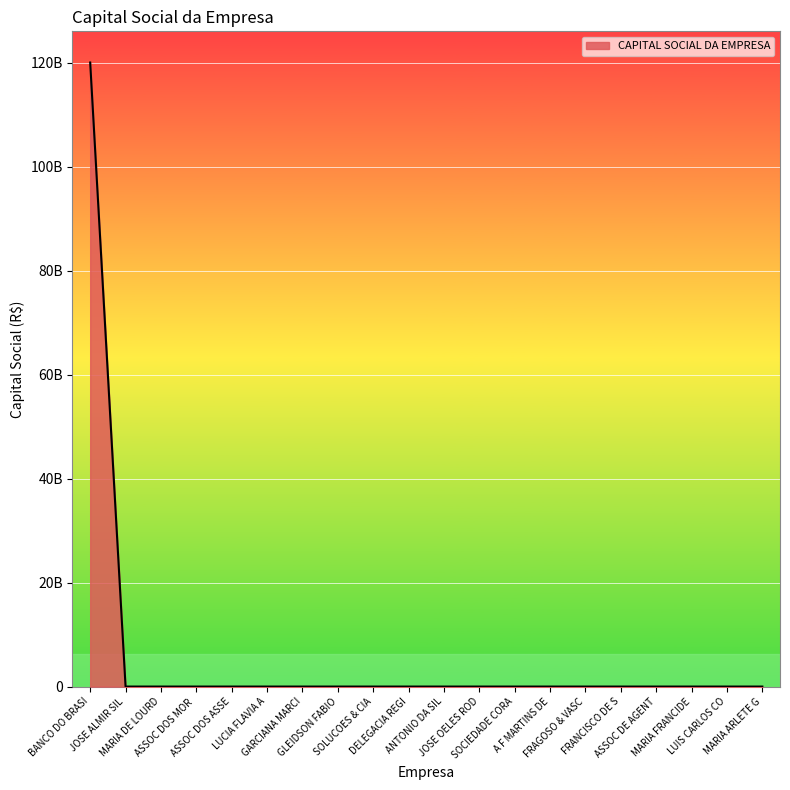

Reading right to left, list all the values displayed in this chart.

0	0	0	0	0	30000	0	0	0	8000	0	0	0	0	0	0	0	80000	0	120000000000